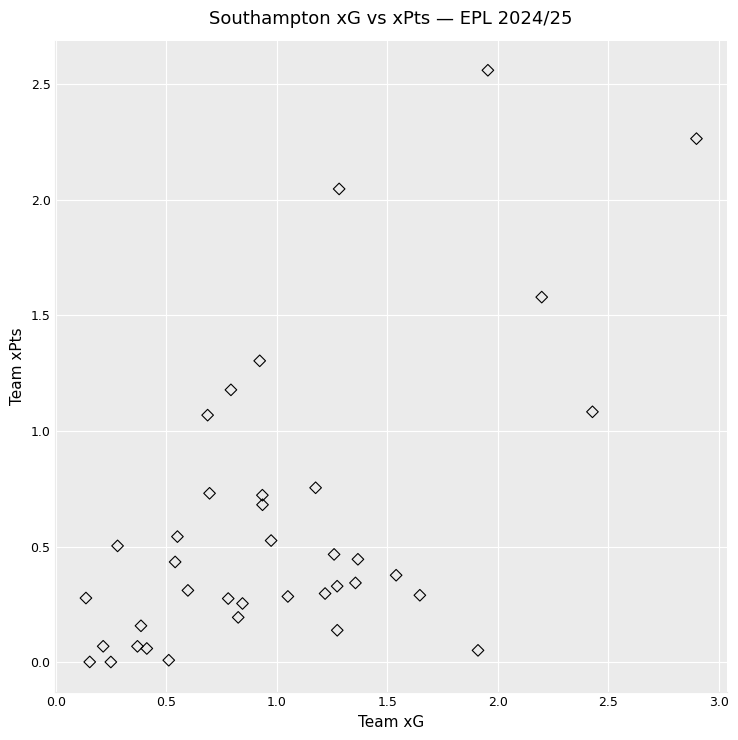

What is the range of X values (max minus min)?

2.8